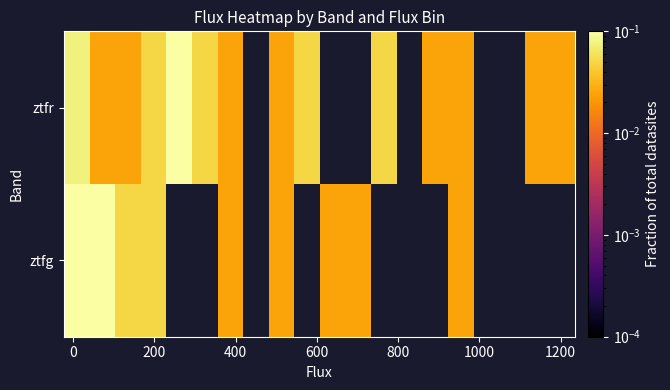

Count the number of categories in the chart.

20